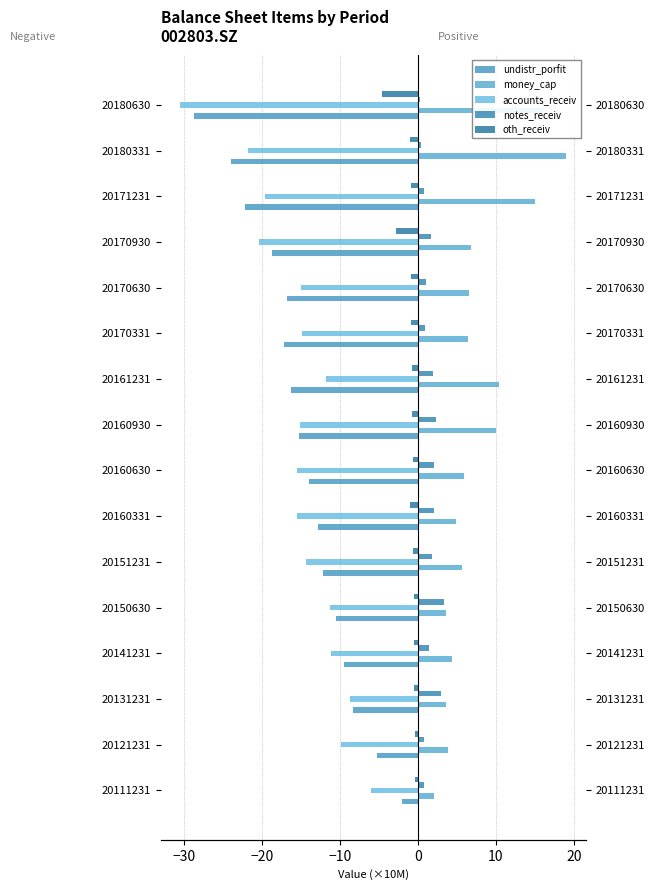

How many groups of bars are there?

16